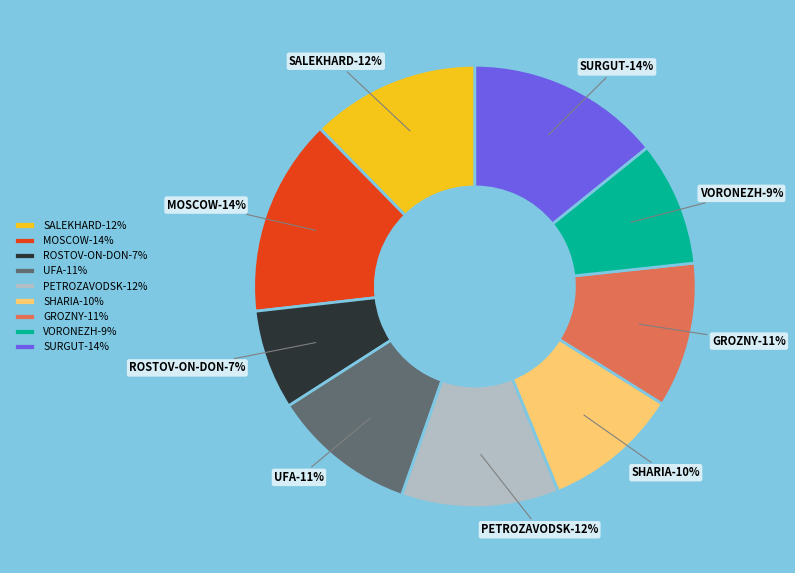

How many slices are in this pie chart?

9